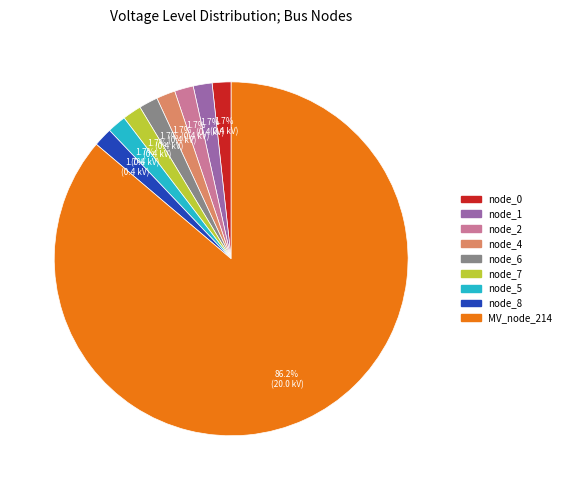

How many segments does this pie chart have?

9